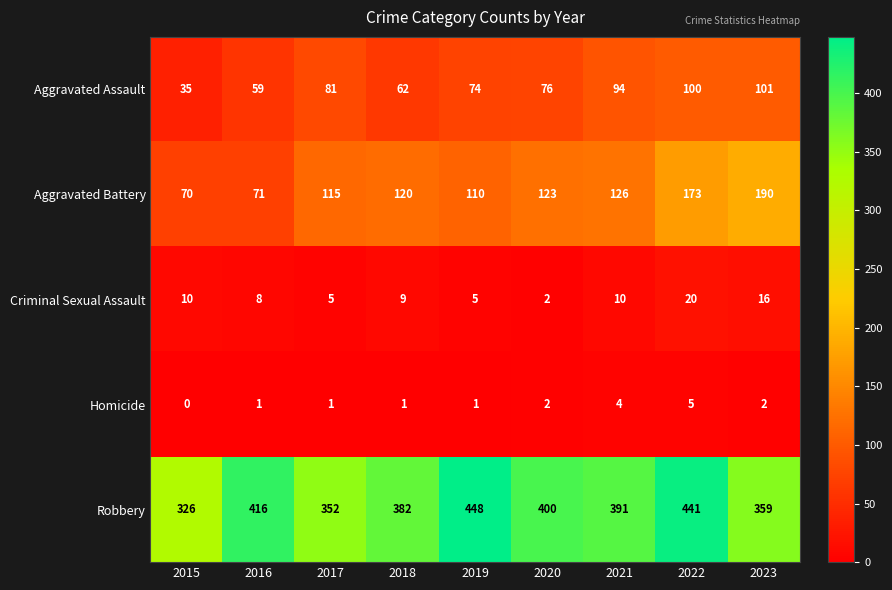

Which series changed the most between 2015 and 2022?

Robbery